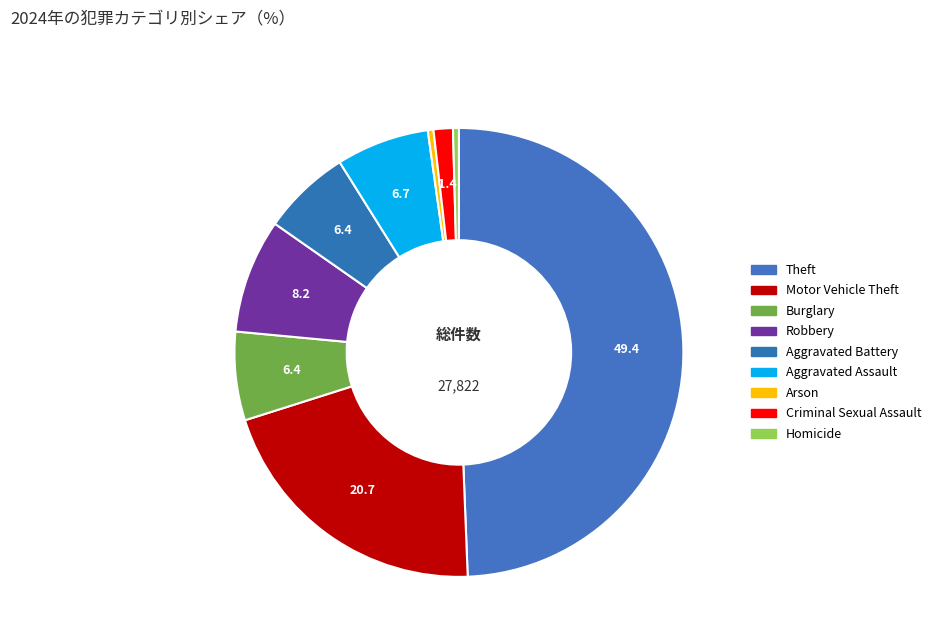

Count the number of slices in the pie.

9